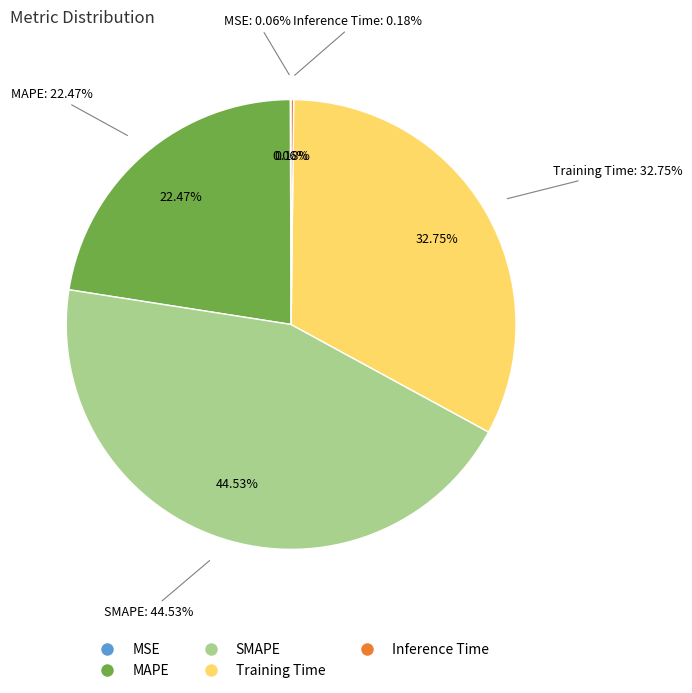

How many segments does this pie chart have?

5